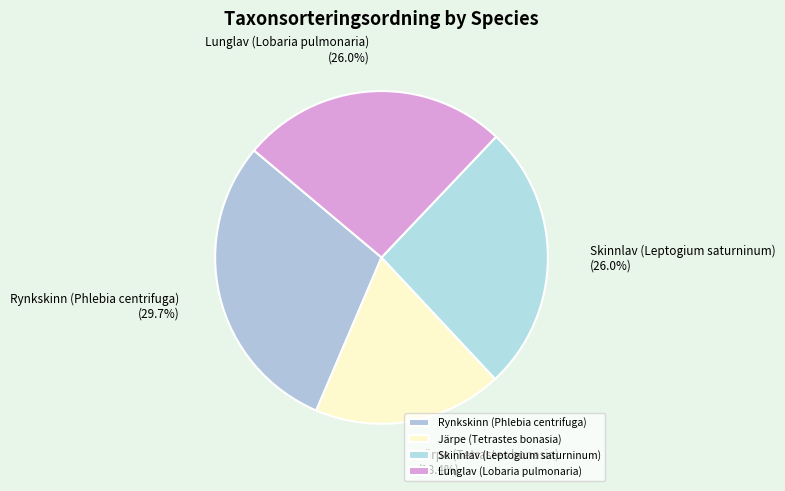

Combined, what portion of the pie is Lunglav (Lobaria pulmonaria) and Skinnlav (Leptogium saturninum)?

51.9%